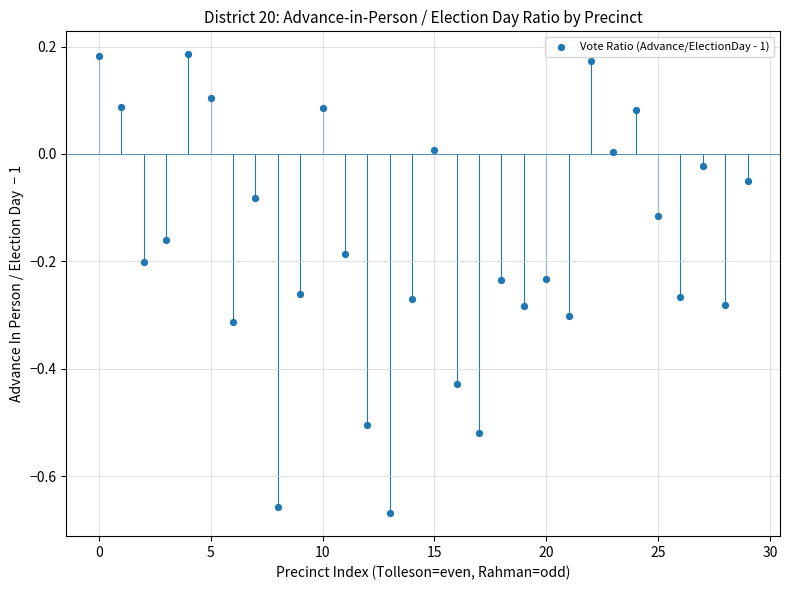

What is the range of Y values (max minus min)?

0.9